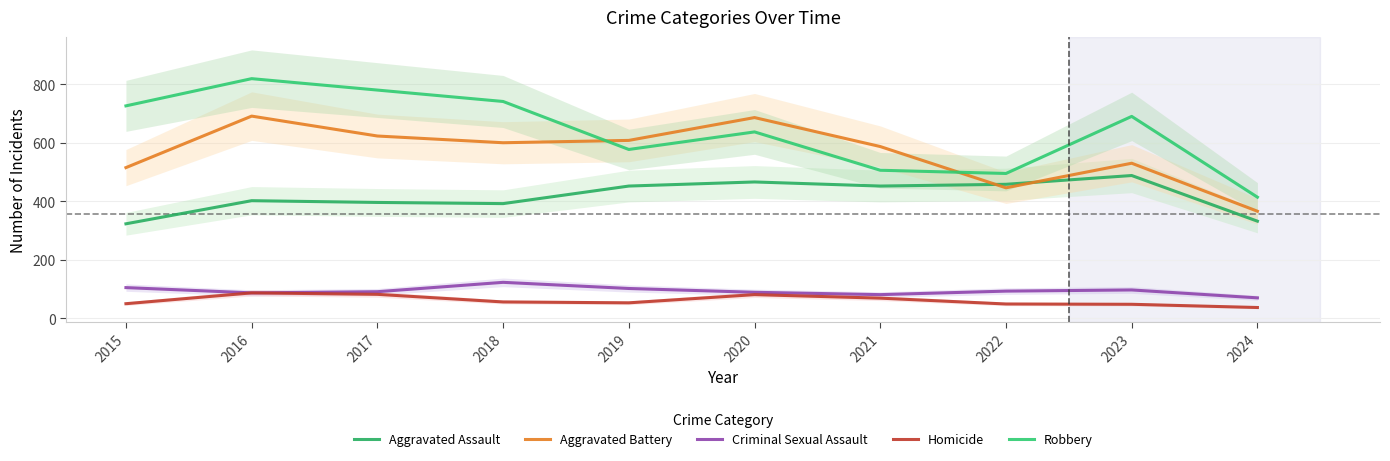

What is the greatest value displayed?

819